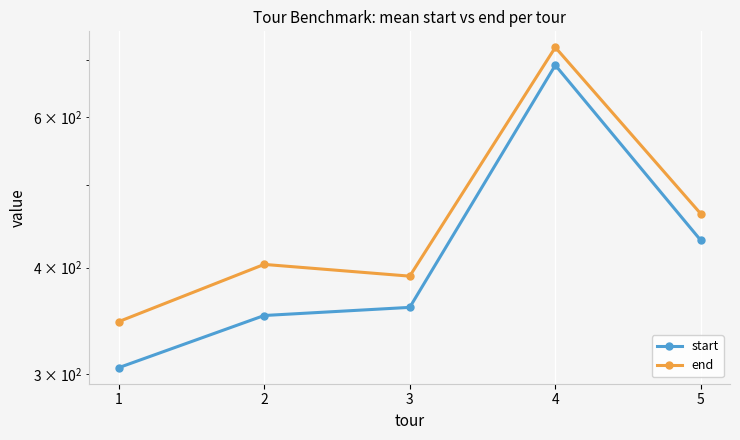

Where is start nearest to the value 498?

5